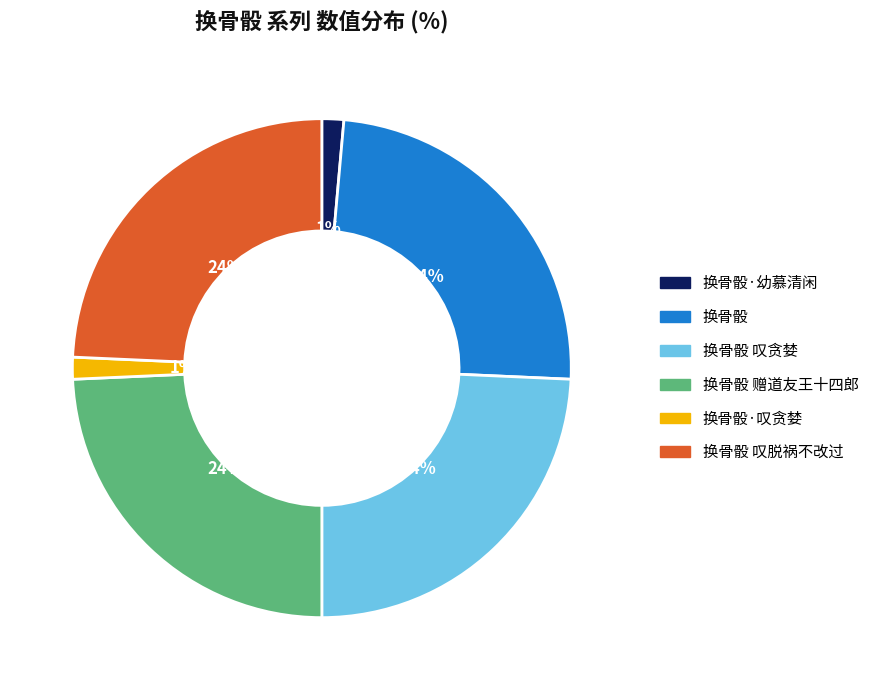

Is there a majority slice in this chart?

No